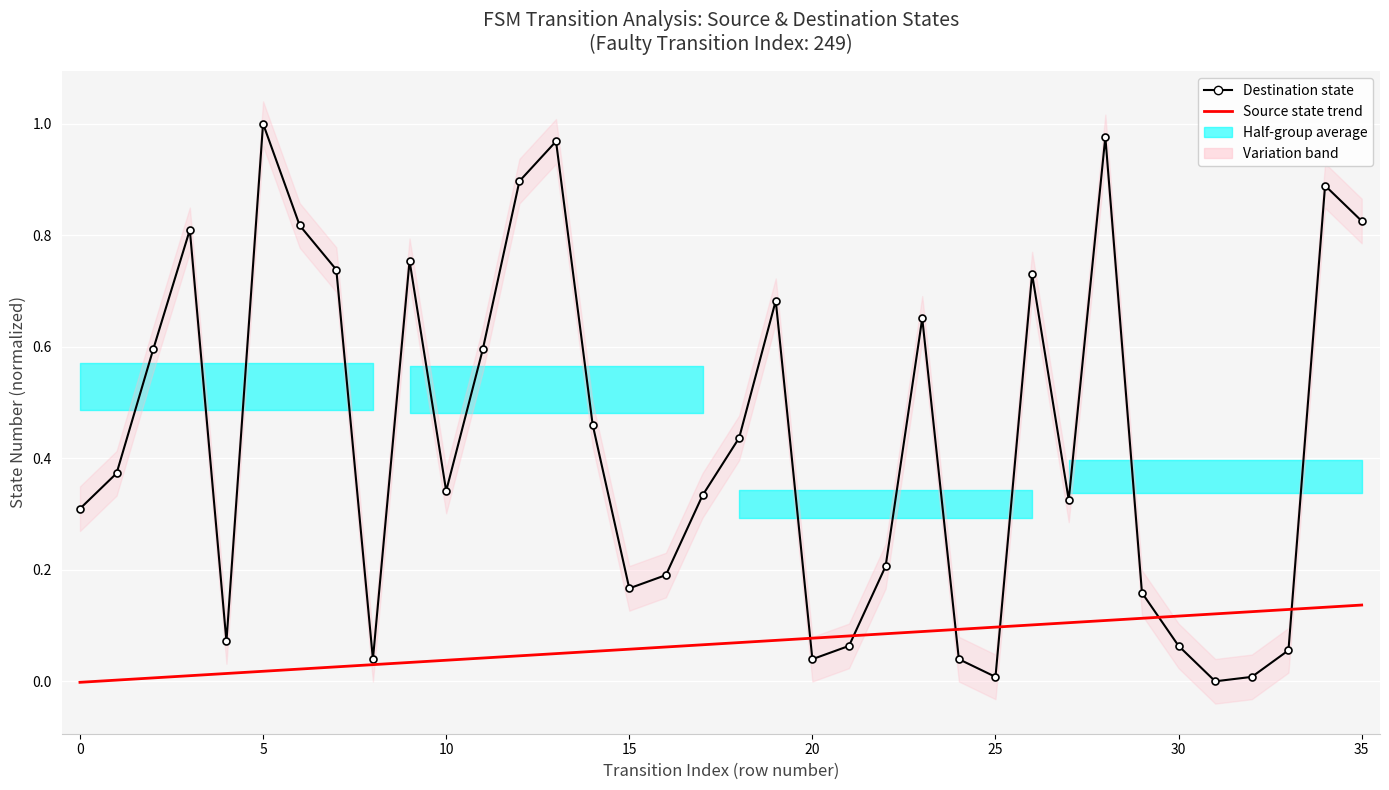

At how many categories does at least one series exceed 0?

36